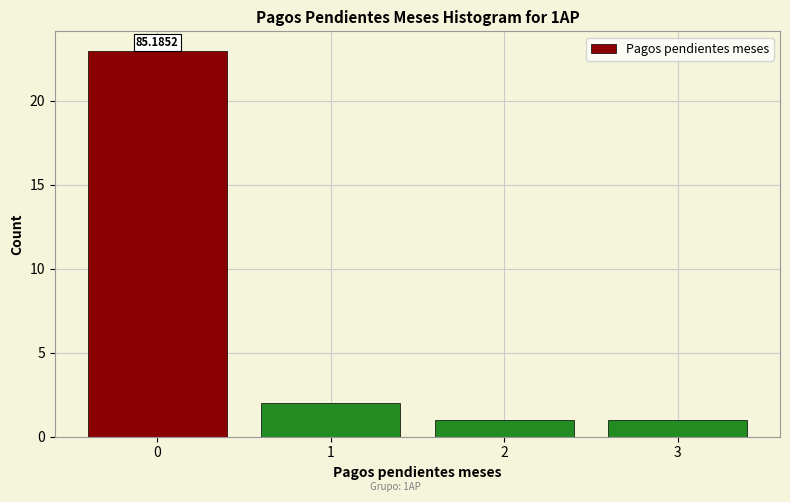

Which range on the x-axis has the tallest bar?

-0.5 to 0.5